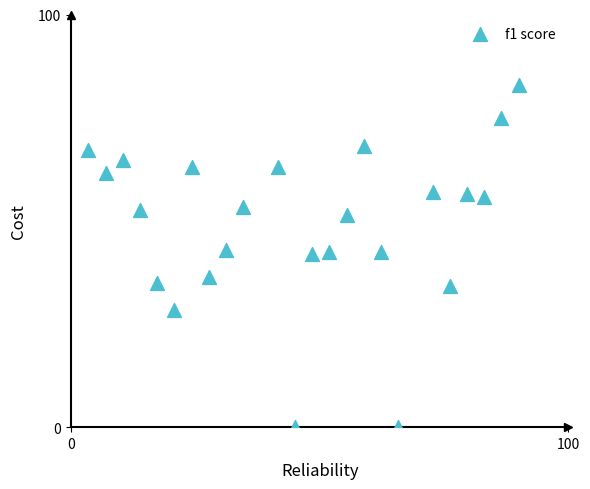

What is the range of X values (max minus min)?

86.5